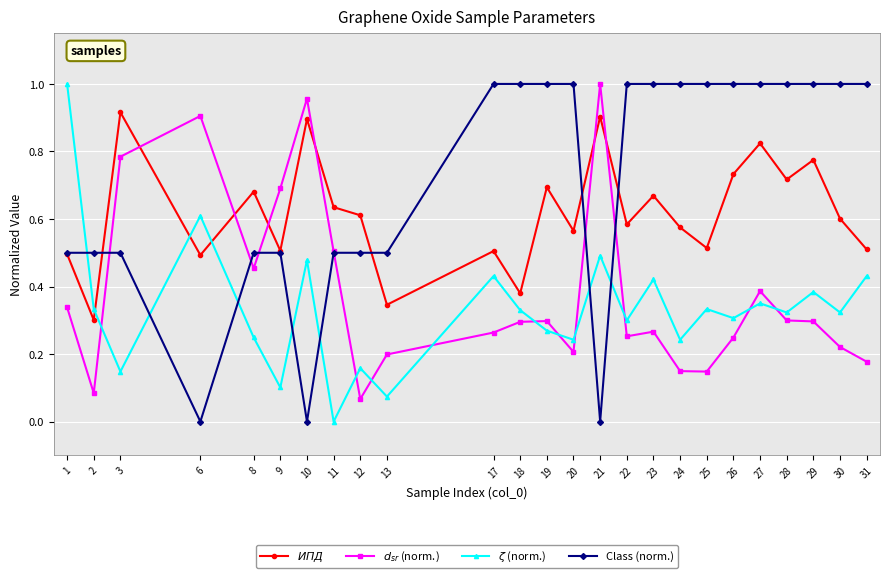

The $ИПД$ series shows 0.9 at 3. True or false?

True